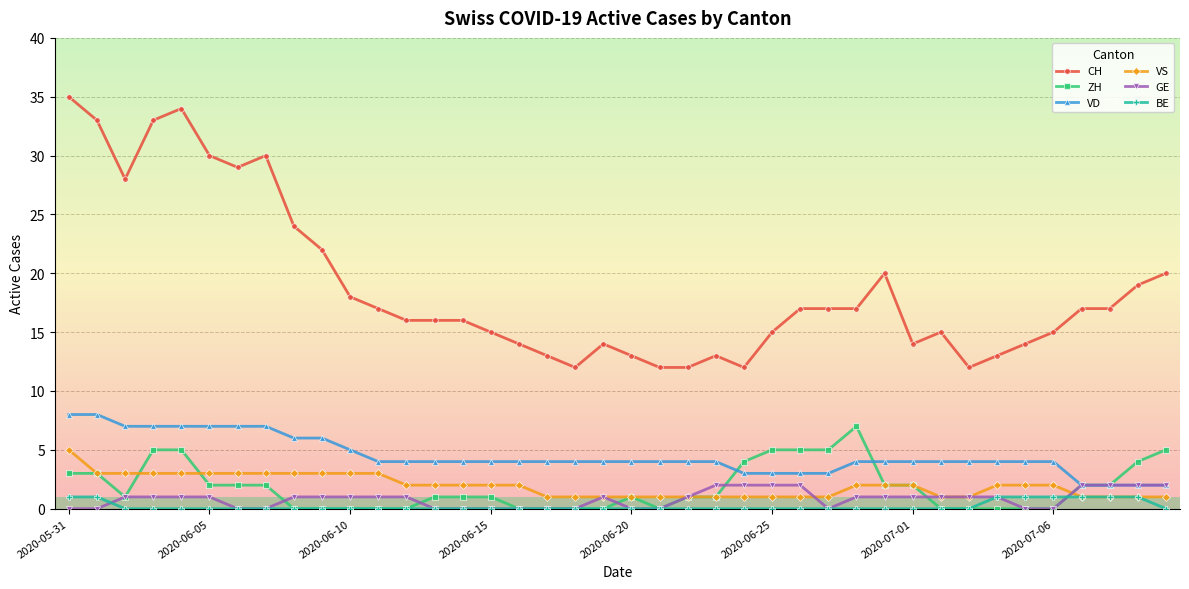

Reading left to right, what are all the values shown in this chart?

CH: 35	33	28	33	34	30	29	30	24	22	18	17	16	16	16	15	14	13	12	14	13	12	12	13	12	15	17	17	17	20	14	15	12	13	14	15	17	17	19	20
ZH: 3	3	1	5	5	2	2	2	0	0	0	0	0	1	1	1	0	0	0	0	1	0	1	1	4	5	5	5	7	2	2	0	0	0	0	0	2	2	4	5
VD: 8	8	7	7	7	7	7	7	6	6	5	4	4	4	4	4	4	4	4	4	4	4	4	4	3	3	3	3	4	4	4	4	4	4	4	4	2	2	2	2
VS: 5	3	3	3	3	3	3	3	3	3	3	3	2	2	2	2	2	1	1	1	1	1	1	1	1	1	1	1	2	2	2	1	1	2	2	2	1	1	1	1
GE: 0	0	1	1	1	1	0	0	1	1	1	1	1	0	0	0	0	0	0	1	0	0	1	2	2	2	2	0	1	1	1	1	1	1	0	0	2	2	2	2
BE: 1	1	0	0	0	0	0	0	0	0	0	0	0	0	0	0	0	0	0	0	0	0	0	0	0	0	0	0	0	0	0	0	0	1	1	1	1	1	1	0